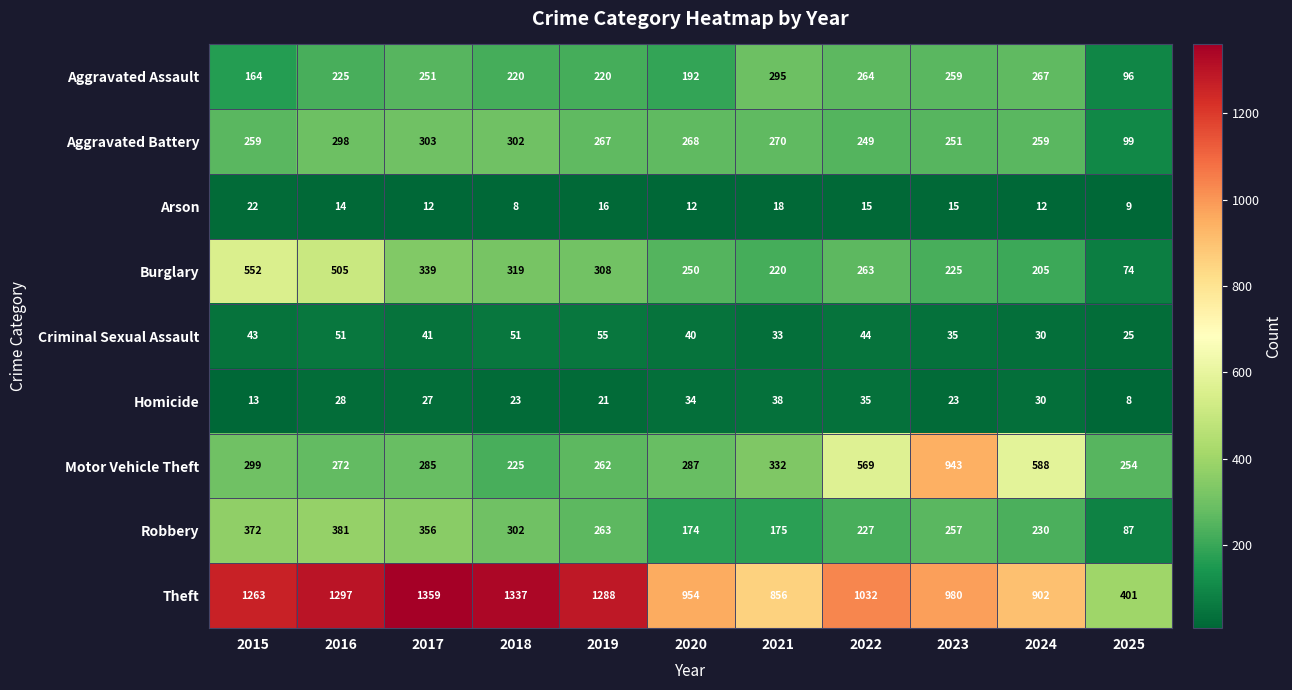

At which label is Burglary closest to 313?

2019